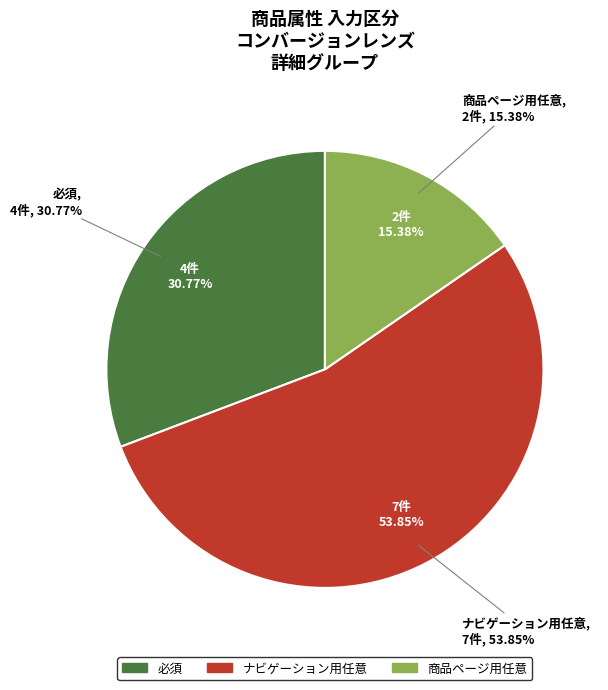

Count the number of slices in the pie.

3